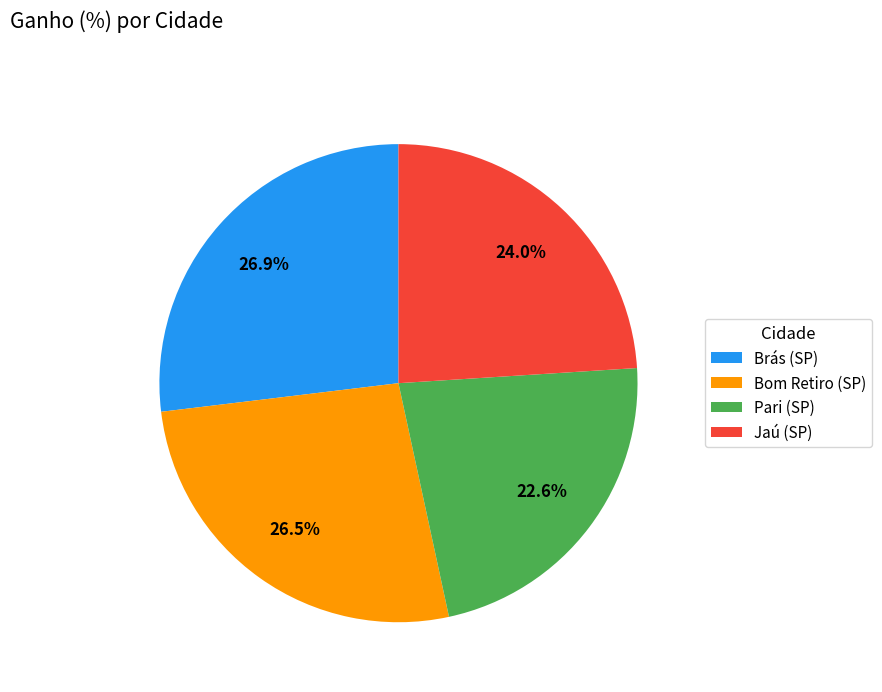

Which category has the smallest portion of the pie?

Pari (SP)